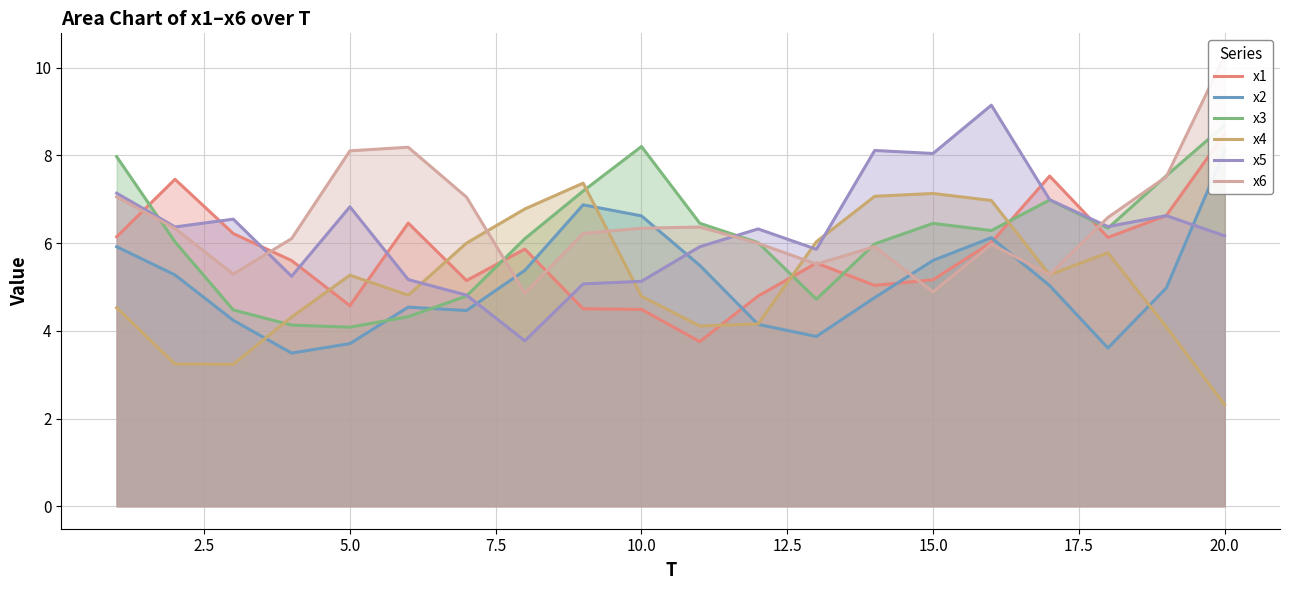

Which series ends up on top after the final intersection of x5 and x4?

x5